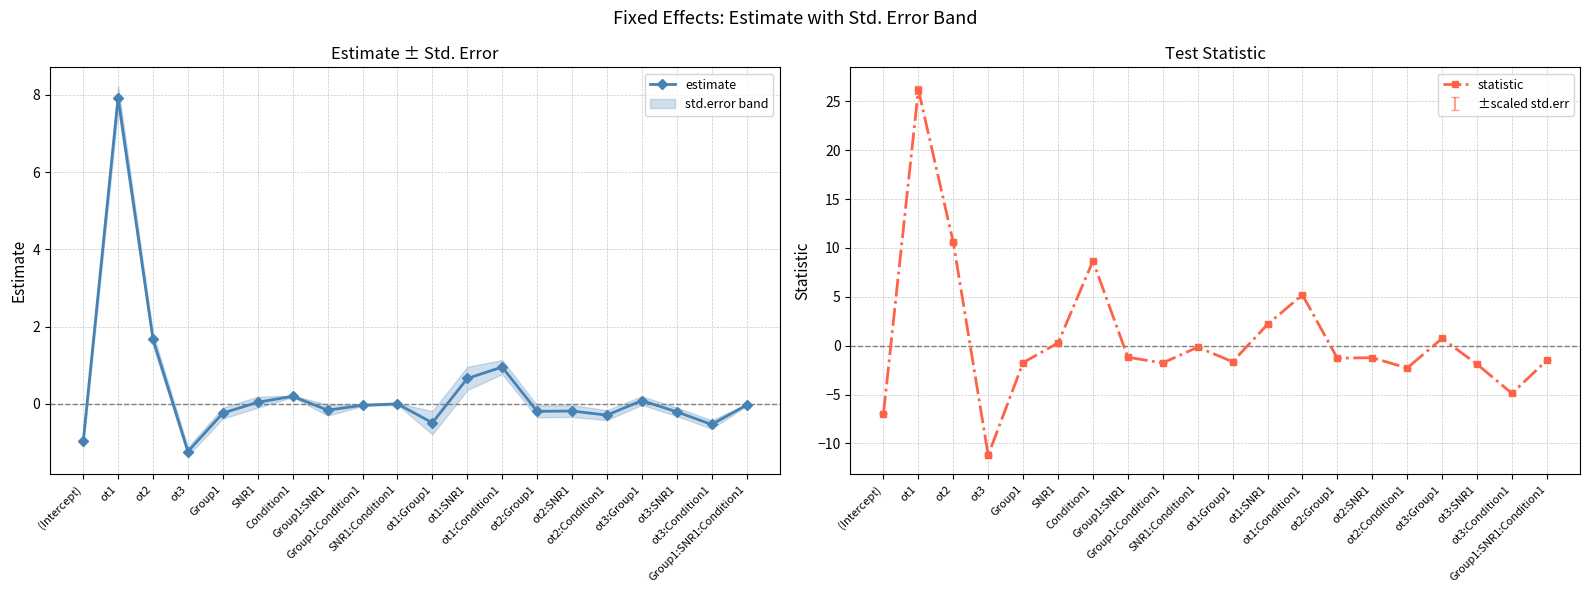

Between Group1:Condition1 and ot2:Condition1, which is larger?

Group1:Condition1